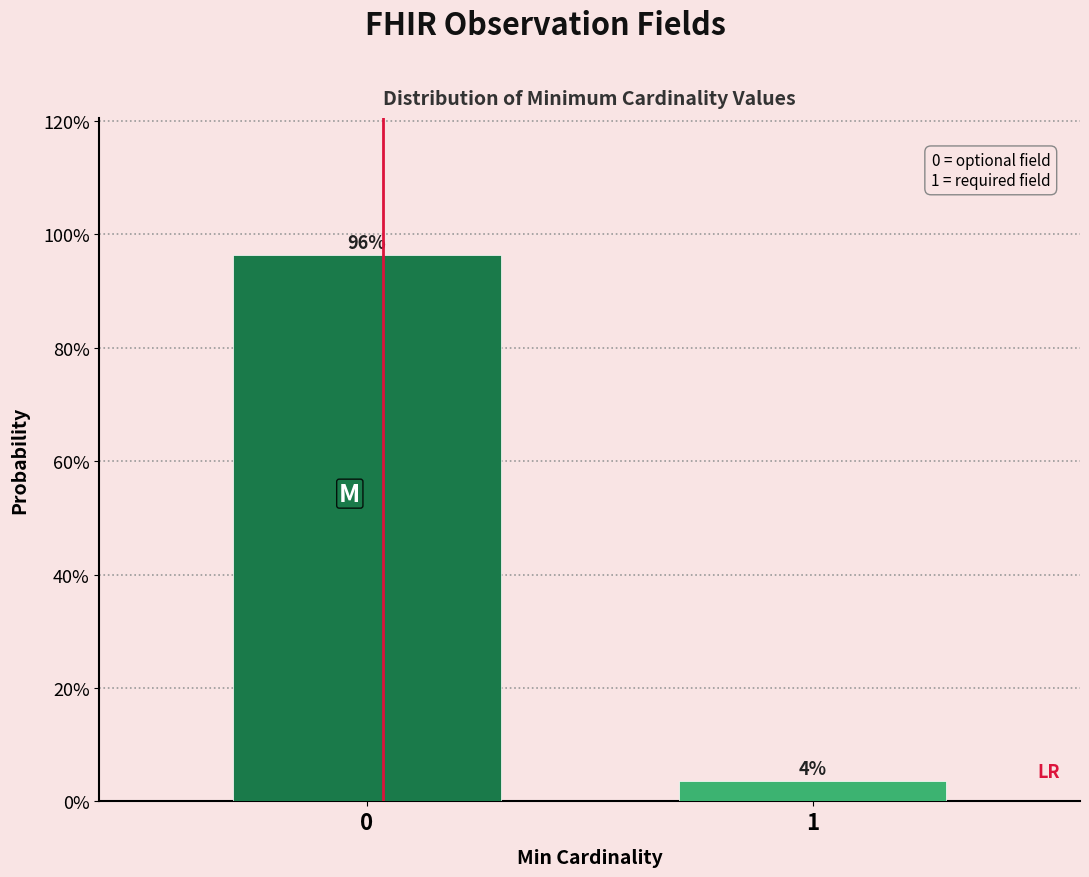

What is the value of the 1st bar from the left?

96.4